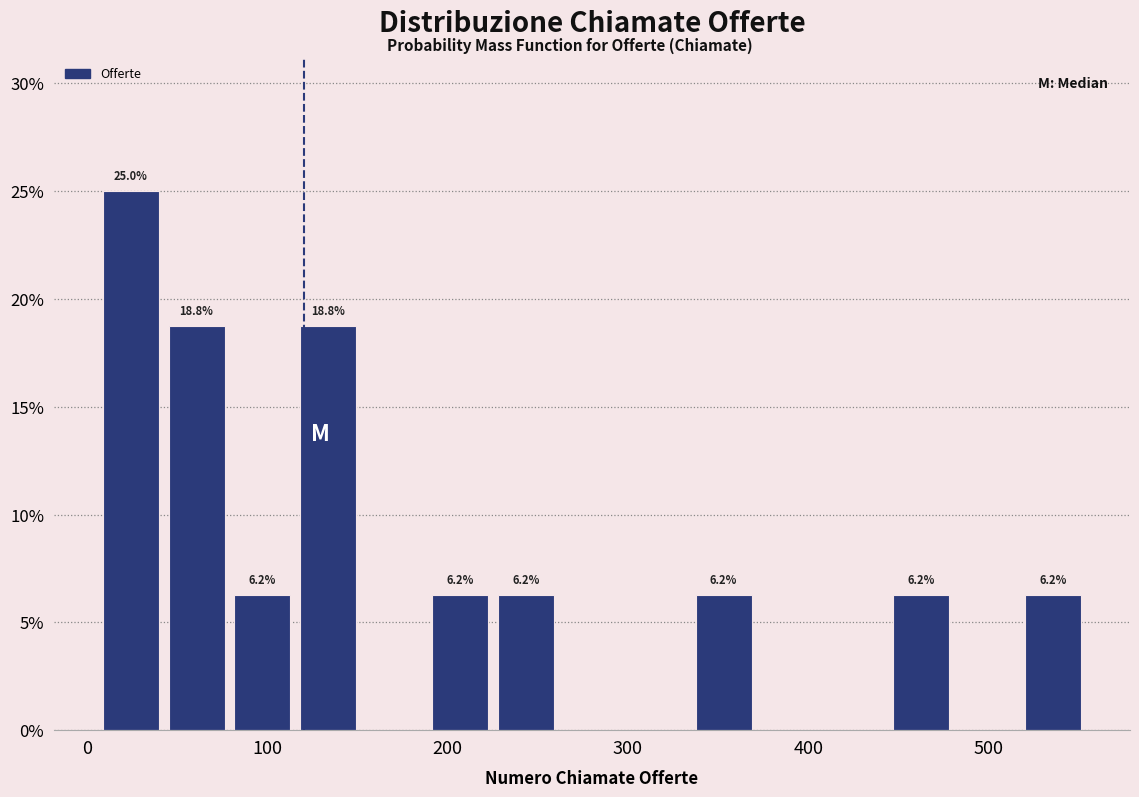

Around what value on the x-axis is the tallest bar? Give the approximate position of its centre, as read against the axis.

20